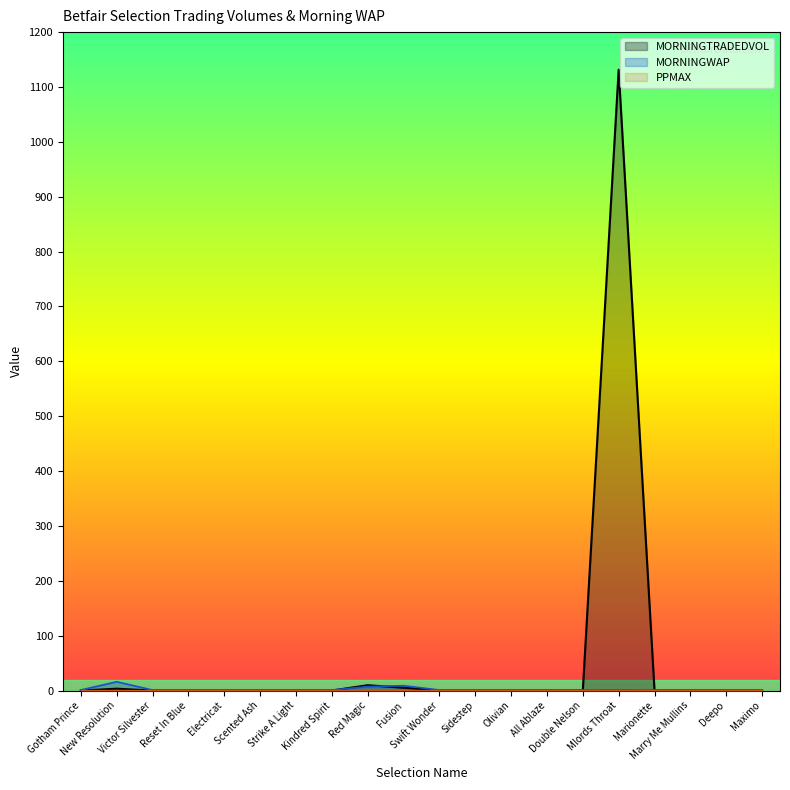

Reading right to left, what are all the values shown in this chart?

MORNINGTRADEDVOL: Maximo=0.0	Deepo=0.0	Marry Me Mullins=0.0	Marionette=0.0	Mlords Throat=1131.5	Double Nelson=0.0	All Ablaze=0.0	Olivian=0.0	Sidestep=0.0	Swift Wonder=0.0	Fusion=5.1	Red Magic=9.8	Kindred Spirit=0.0	Strike A Light=0.0	Scented Ash=0.0	Electricat=0.0	Reset In Blue=0.0	Victor Silvester=0.0	New Resolution=3.4	Gotham Prince=0.0
MORNINGWAP: Maximo=1.0	Deepo=1.0	Marry Me Mullins=1.0	Marionette=1.0	Mlords Throat=1.2	Double Nelson=1.0	All Ablaze=1.0	Olivian=1.0	Sidestep=1.0	Swift Wonder=1.0	Fusion=8.9	Red Magic=7.2	Kindred Spirit=1.0	Strike A Light=1.0	Scented Ash=1.0	Electricat=1.0	Reset In Blue=1.0	Victor Silvester=1.0	New Resolution=16.0	Gotham Prince=1.0